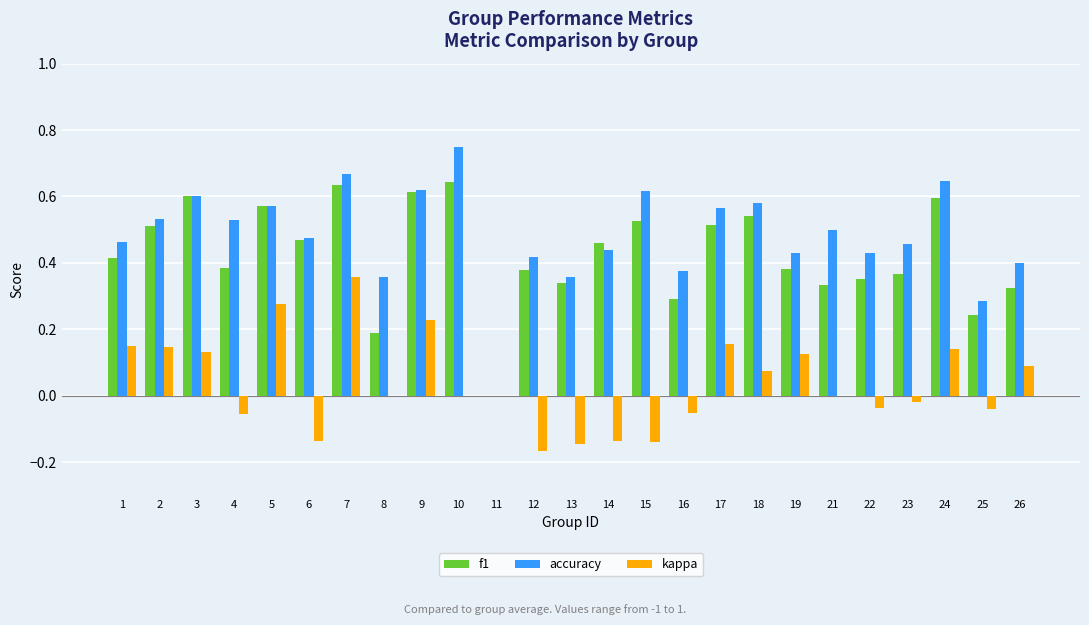

What is the sum of all kappa values?

0.9